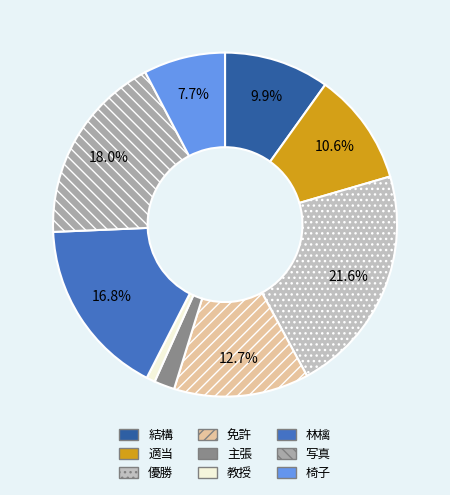

Rank the categories by value from lowest to highest.

教授, 主張, 椅子, 結構, 適当, 免許, 林檎, 写真, 優勝